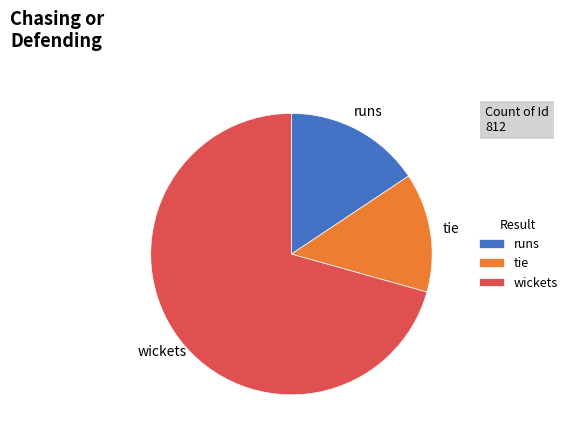

How many slices are in this pie chart?

3